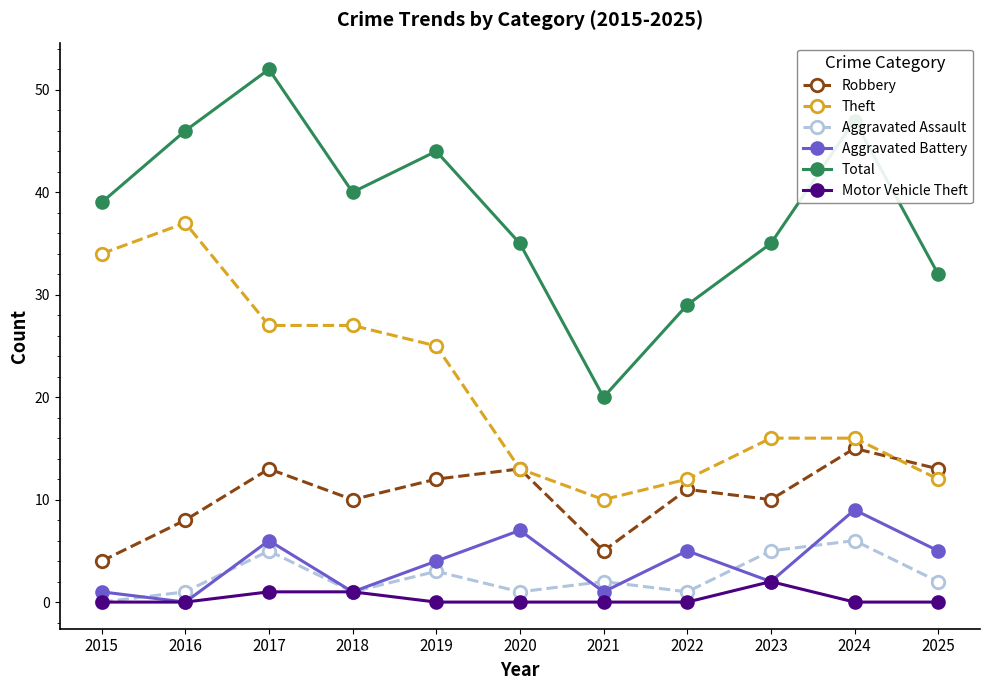

What value does the Aggravated Assault series have at 2019?

3